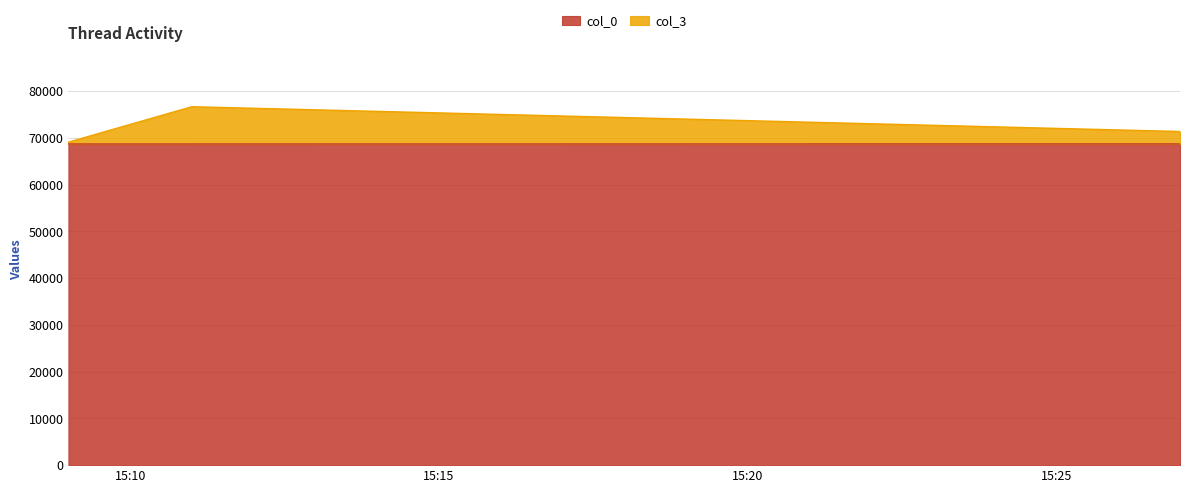

At 2007-05-07 15:11:00, list the series in order from smallest to largest.

col_0, col_3